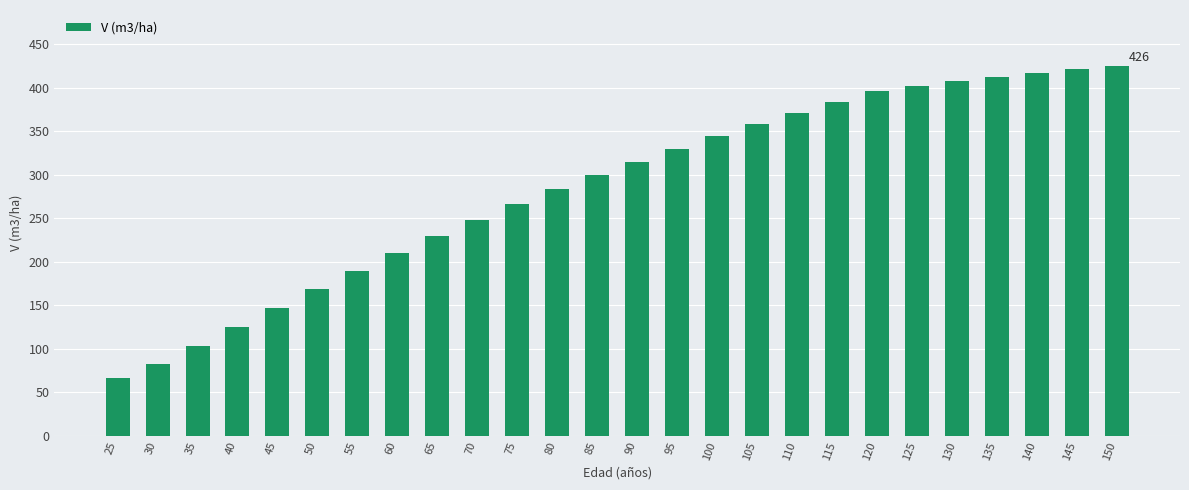

Does the chart contain stacked bars?

No